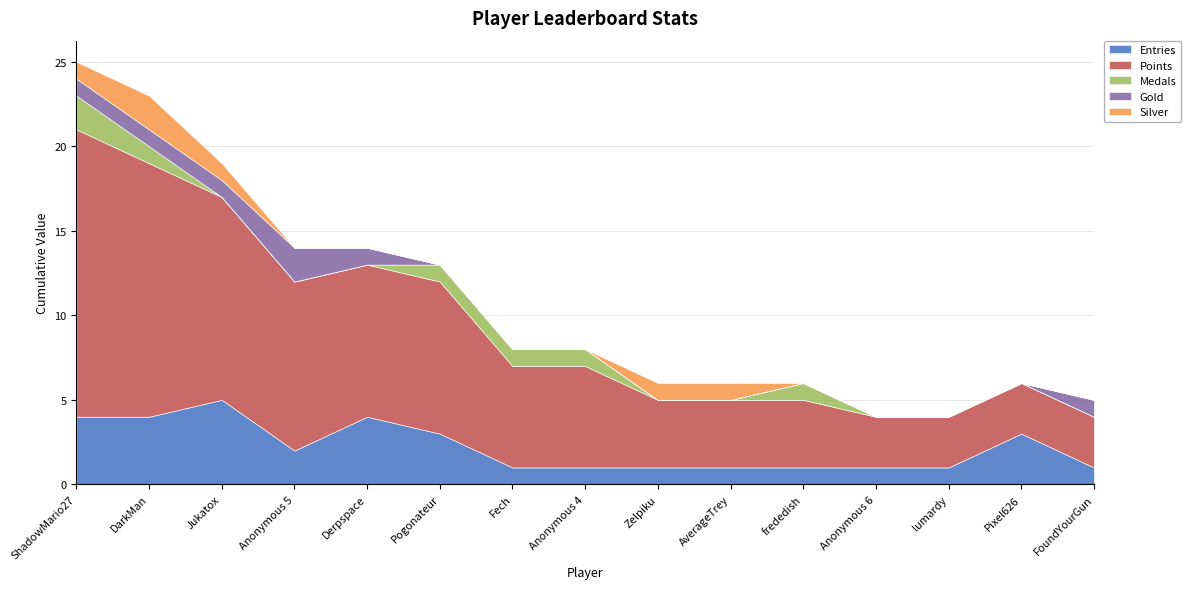

Where is Entries nearest to the value 3?

Pogonateur